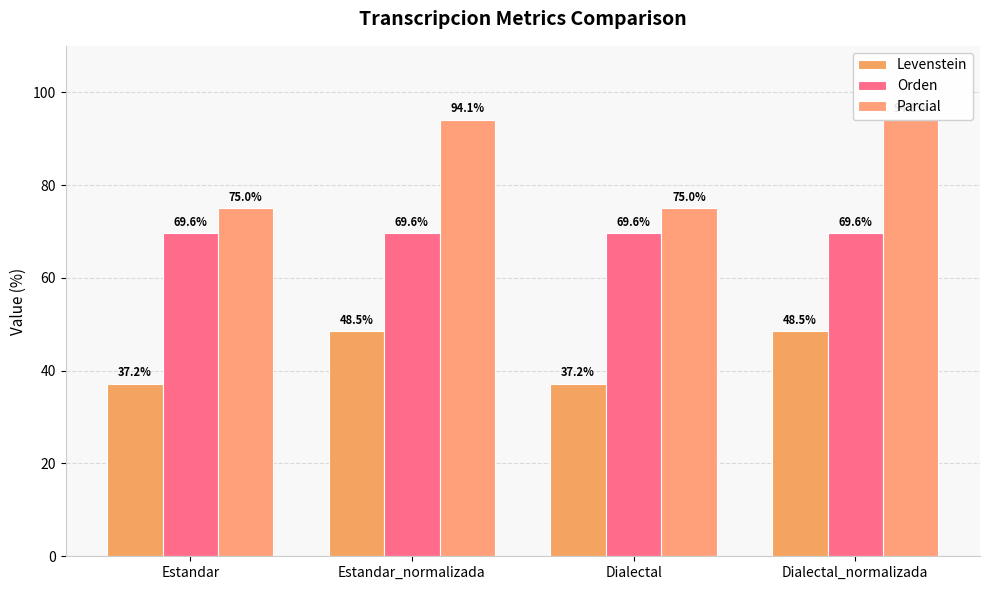

What is the sum of all Orden values?

278.3